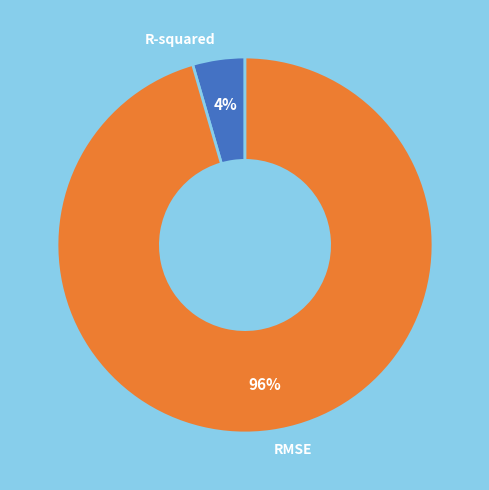

Between R-squared and RMSE, which is larger?

RMSE